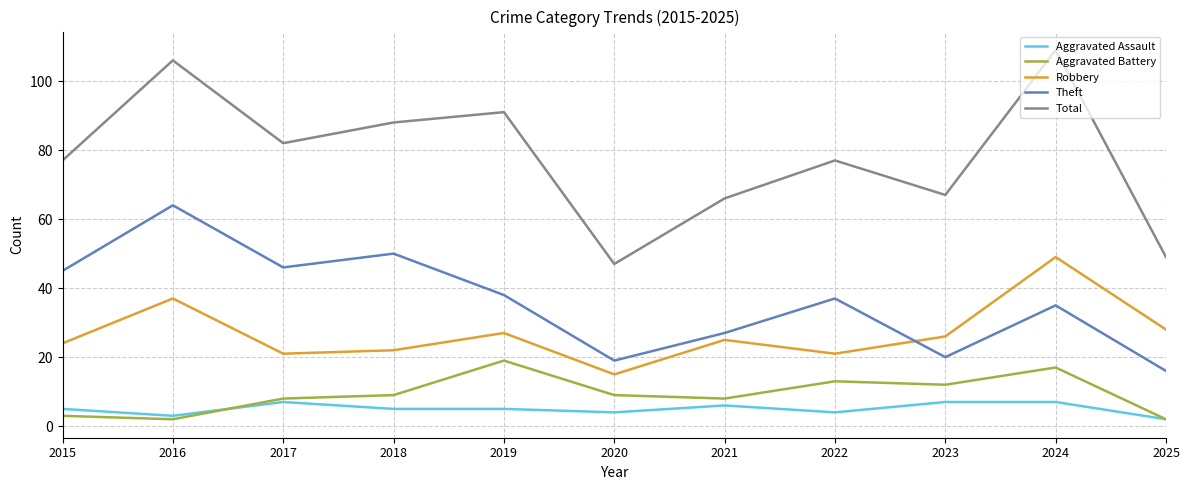

Is the value of Theft at 2025 greater than the value of Total at 2024?

No